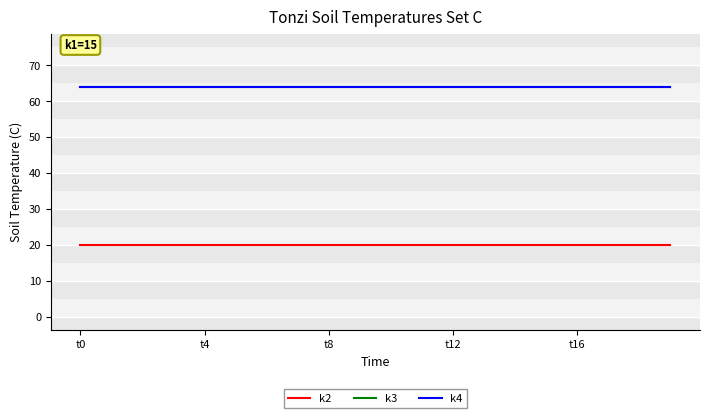

Does the chart display data point markers on the line(s)?

No